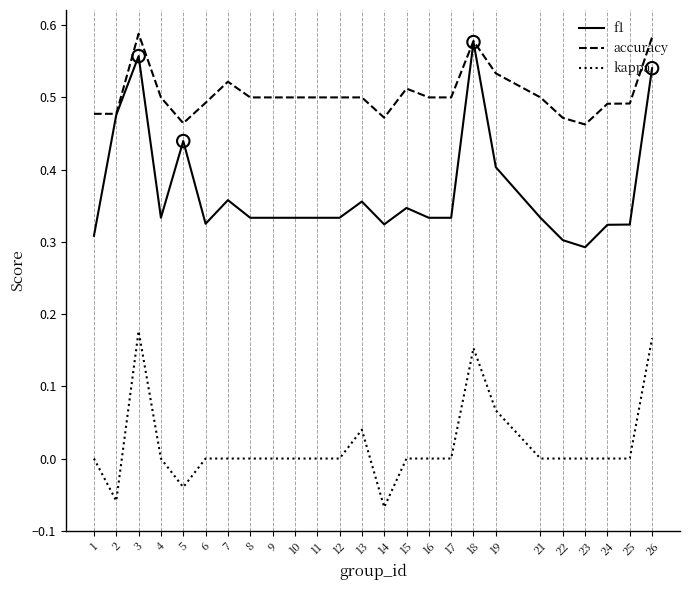

Which series has the widest spread of values?

f1